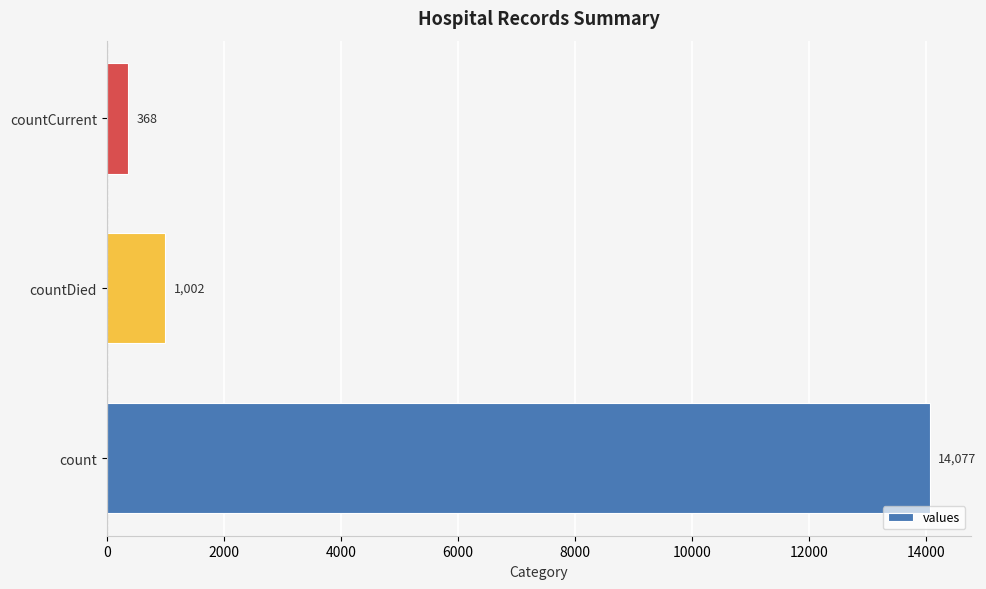

What is the greatest value displayed?

14077